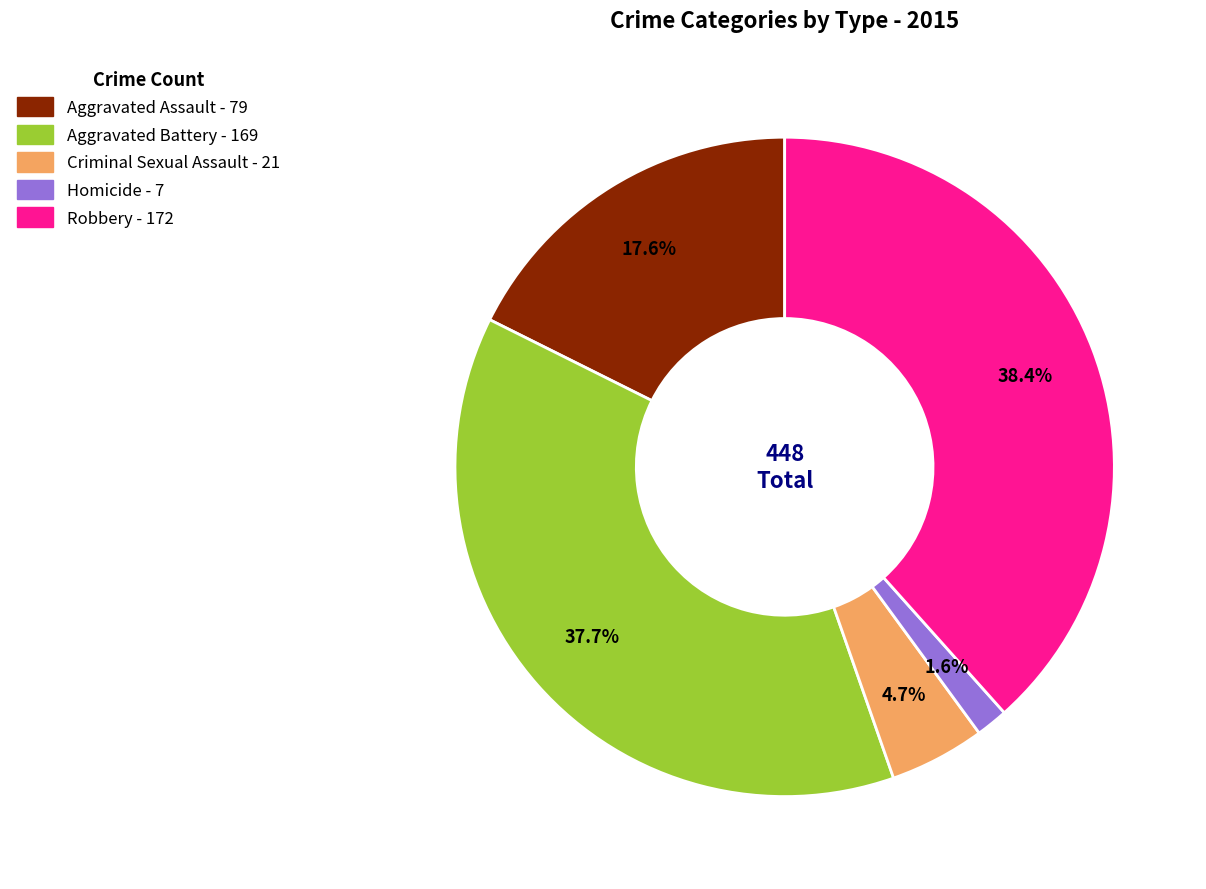

True or false: Aggravated Battery accounts for 29% of the total.

False